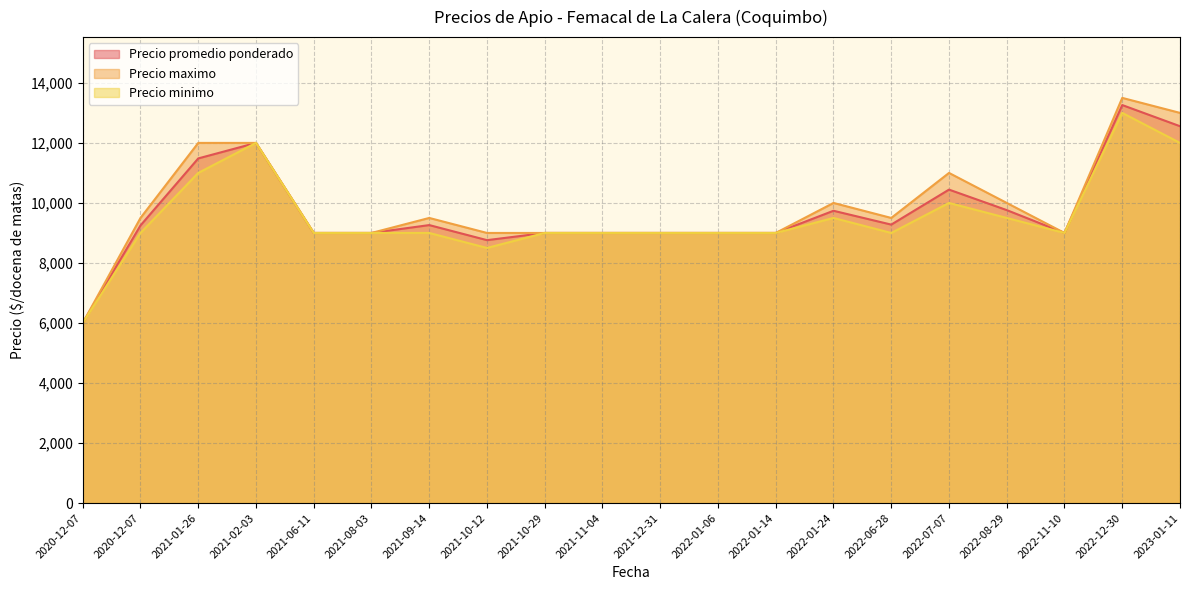

What are all the series names shown in the legend?

Precio promedio ponderado, Precio maximo, Precio minimo